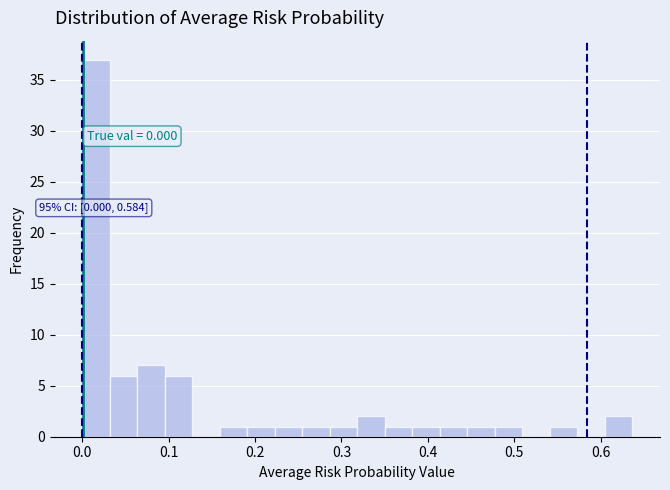

Around what value on the x-axis is the tallest bar? Give the approximate position of its centre, as read against the axis.

0.02